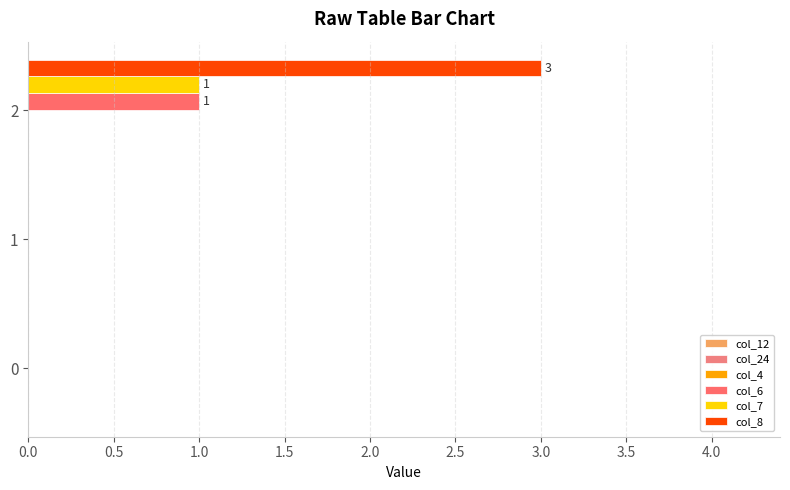

Count the number of categories in the chart.

3